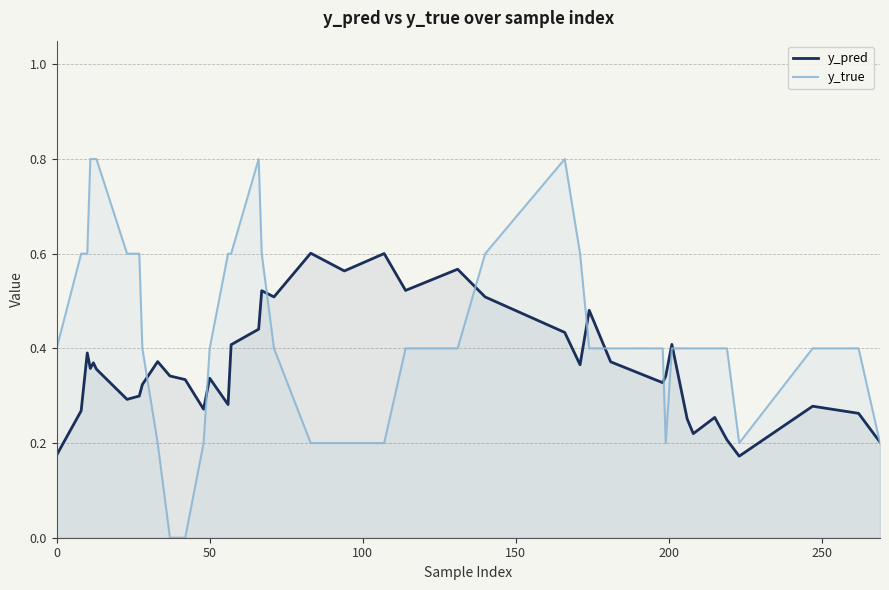

True or false: y_true and y_pred intersect in this chart.

True